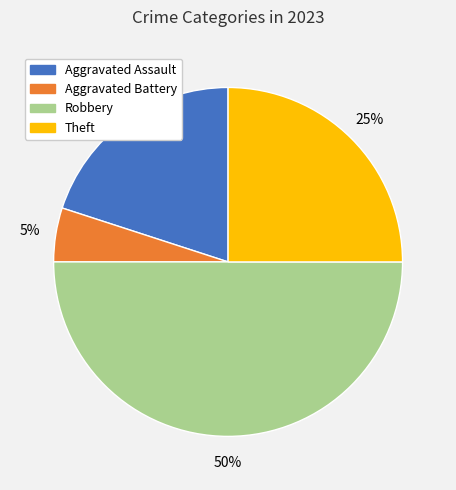

Does Aggravated Assault represent more than half of the total?

No